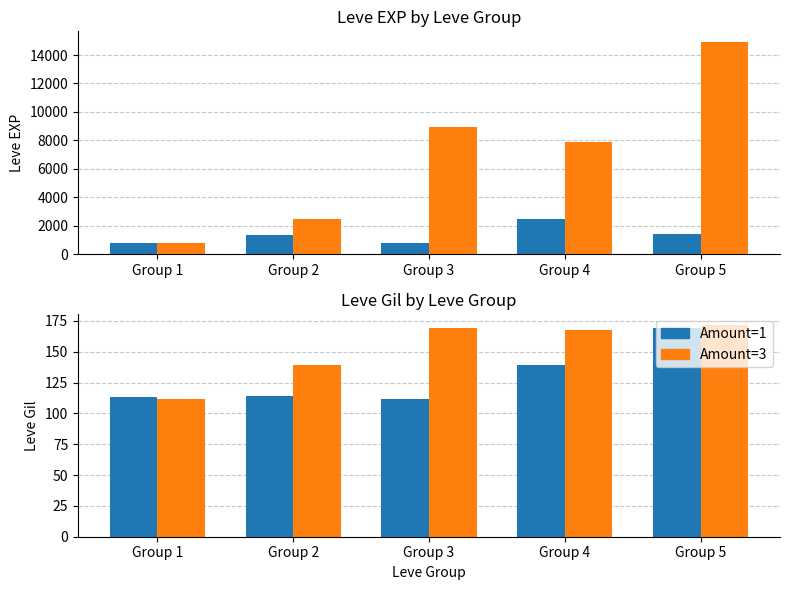

At how many categories does at least one series exceed 161?

3